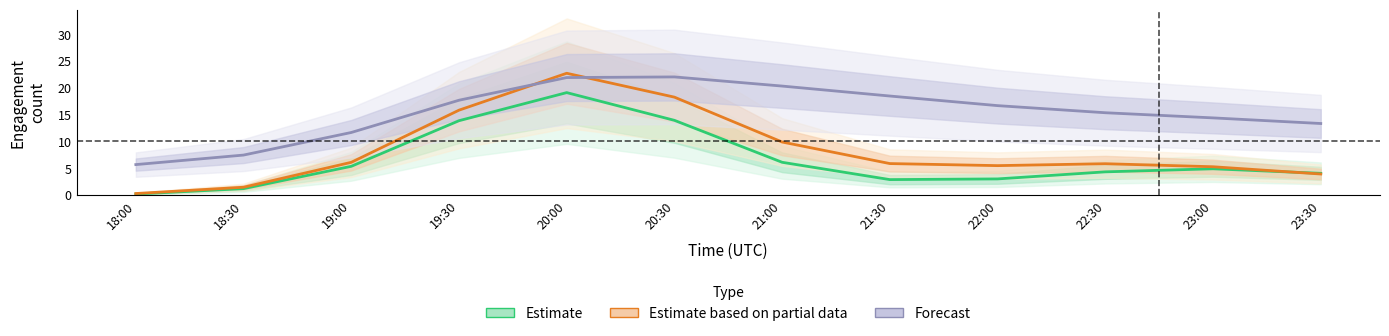

What is the difference between the Forecast values at 19:00 and 22:30?

3.7